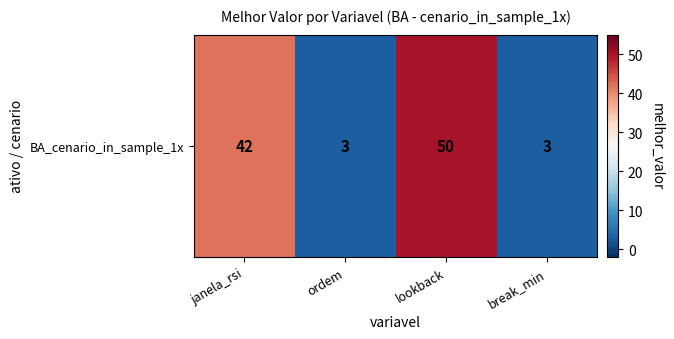

Count the number of values greater than 42.

1